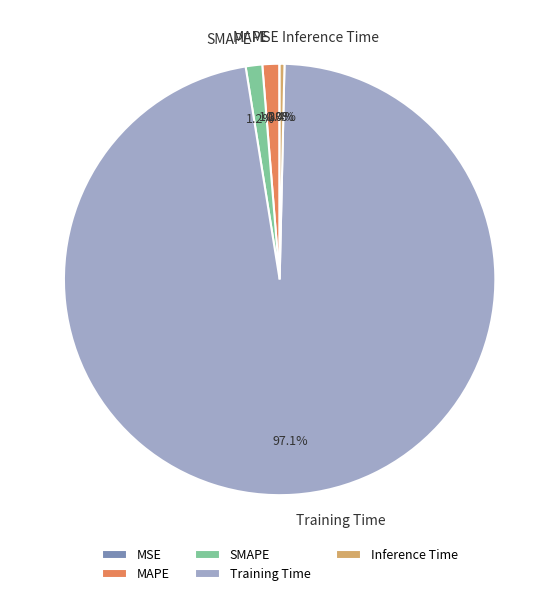

Which category accounts for the majority?

Training Time